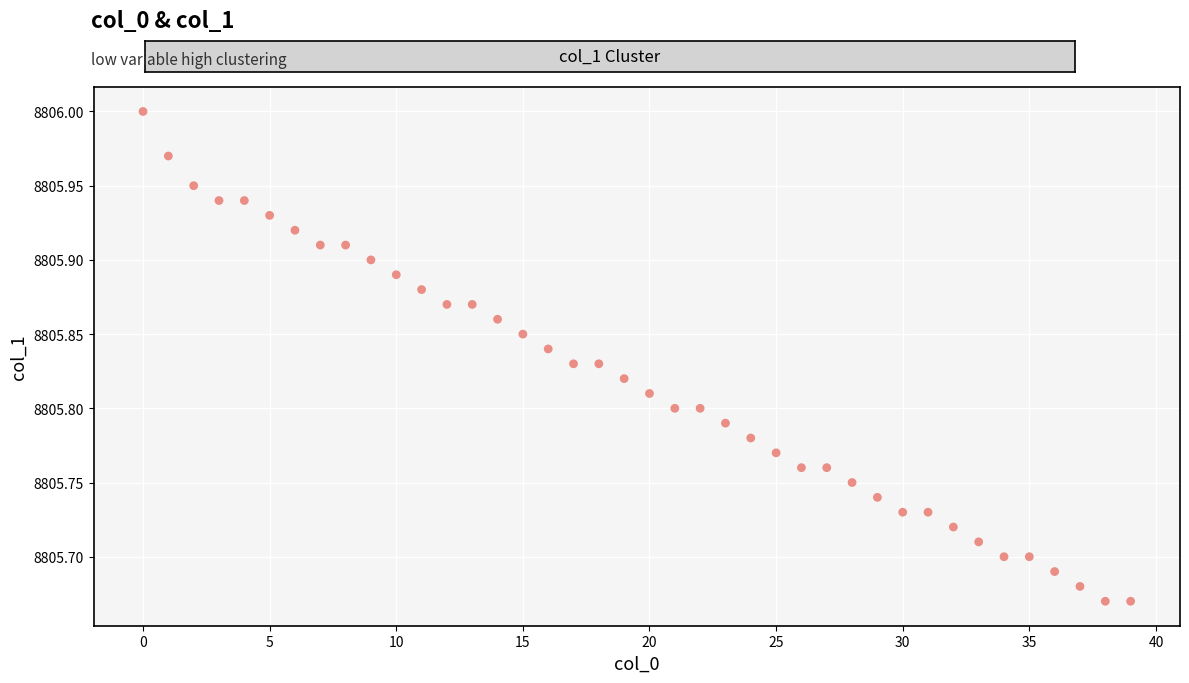

What is the range of Y values (max minus min)?

0.3